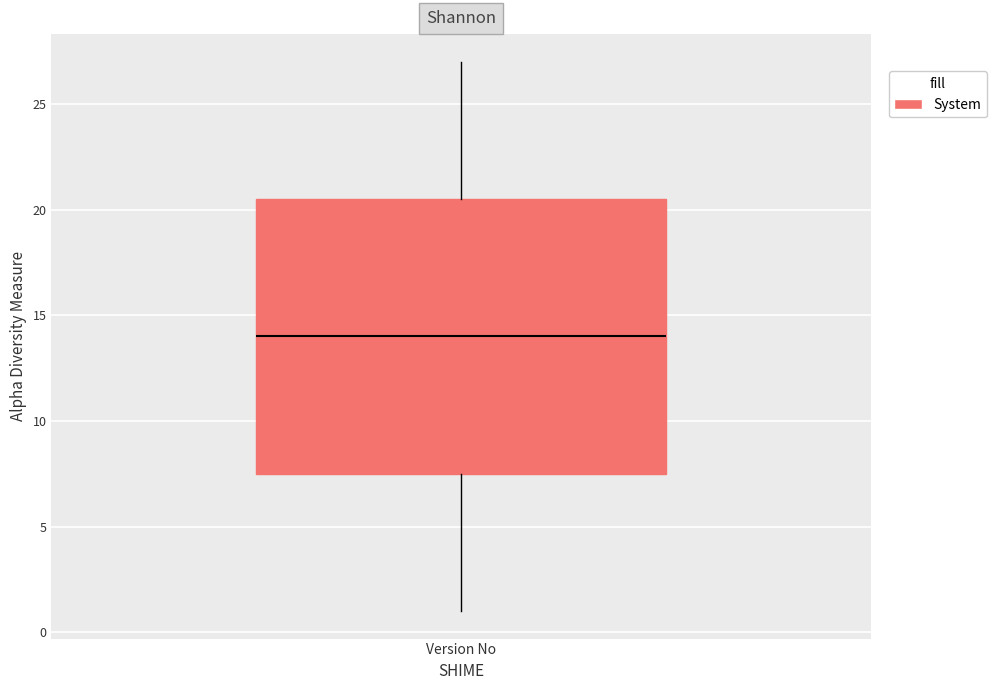

Read this box plot against the y-axis: the position of the median line, the range covered by the box, and the ends of both whiskers. The values are not printed on the chart, so give them approximately, as read against the axis.

median 14.0, box 7.5 to 20.5, whiskers 1.0 to 27.0